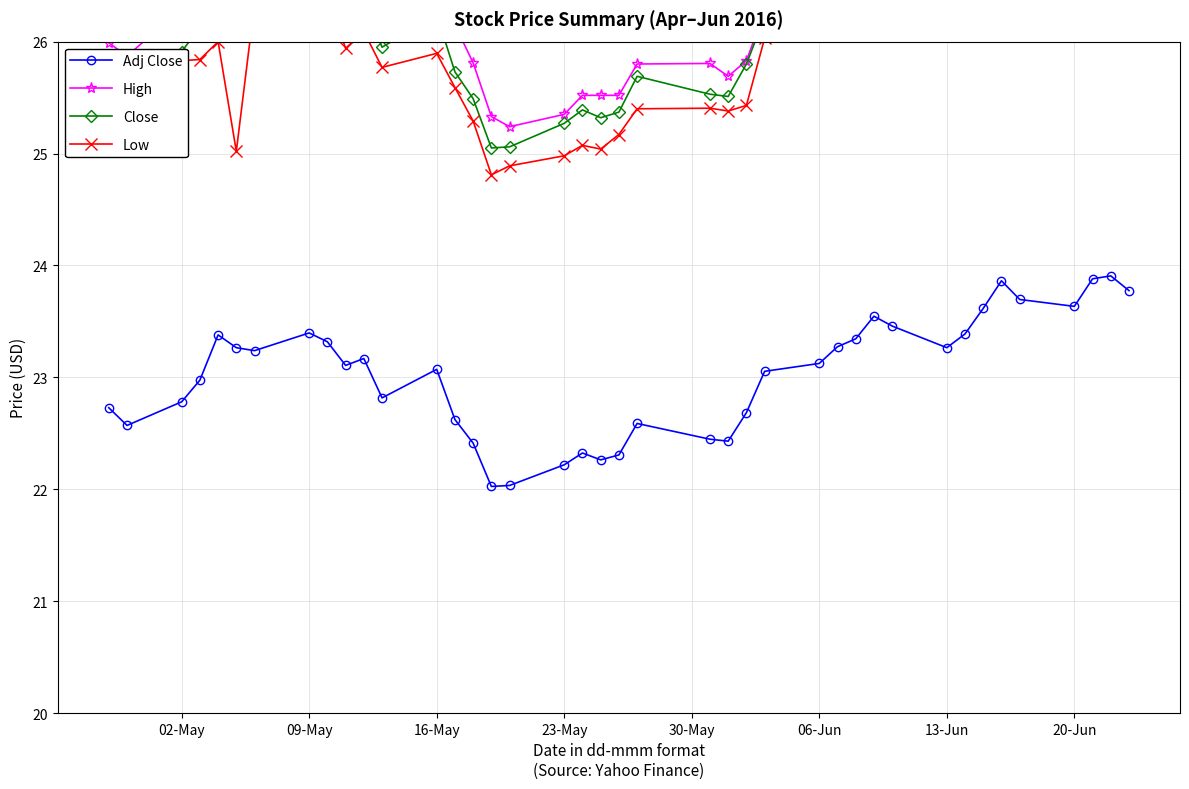

How many data points in Low are less than 26?

20